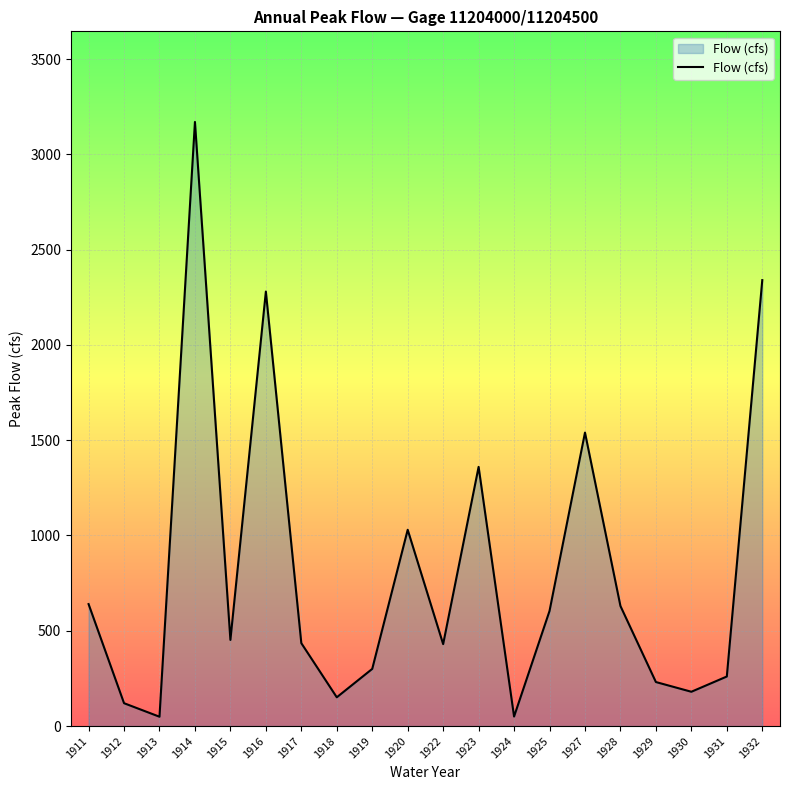

What is the ratio of the value at 1927 to the value at 1931?

5.9